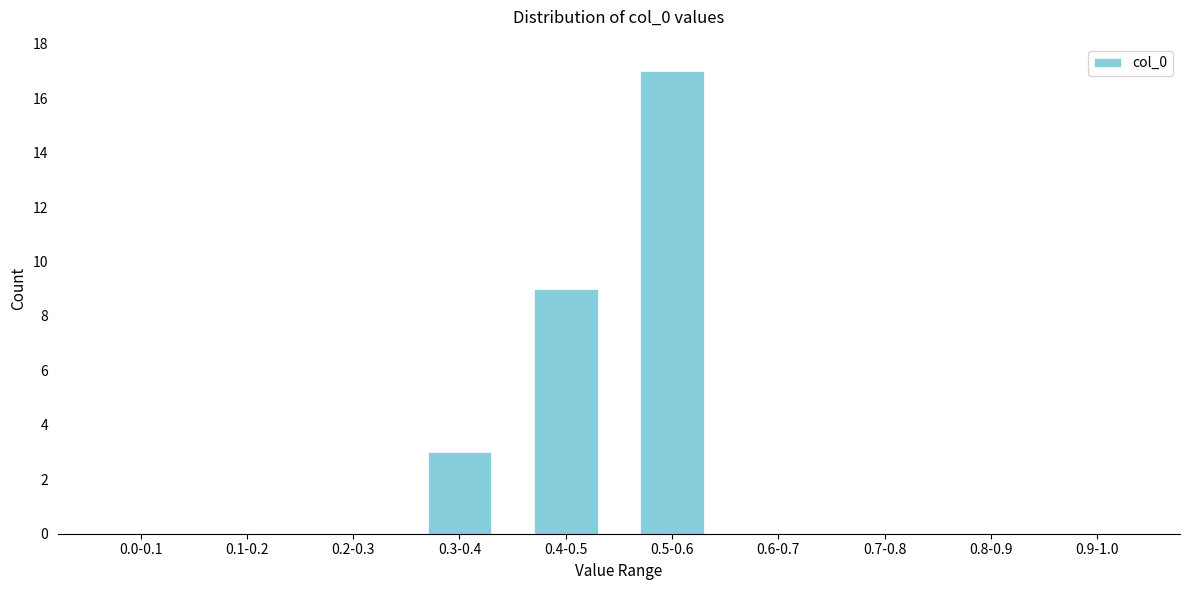

Reading left to right, extract all data points from this chart.

0.0-0.1=0	0.1-0.2=0	0.2-0.3=0	0.3-0.4=3	0.4-0.5=9	0.5-0.6=17	0.6-0.7=0	0.7-0.8=0	0.8-0.9=0	0.9-1.0=0